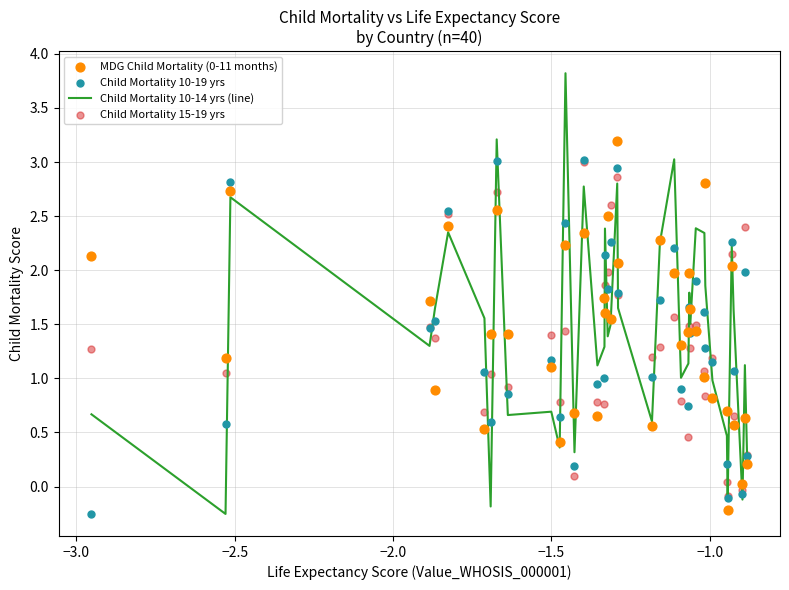

Is the value of Child Mortality 10-19 yrs at 25 greater than the value of MDG Child Mortality (0-11 months) at 19?

No